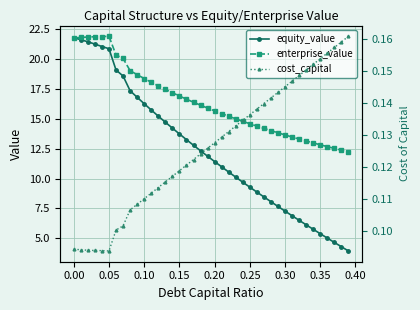

Which series has the largest range (max minus min)?

equity_value